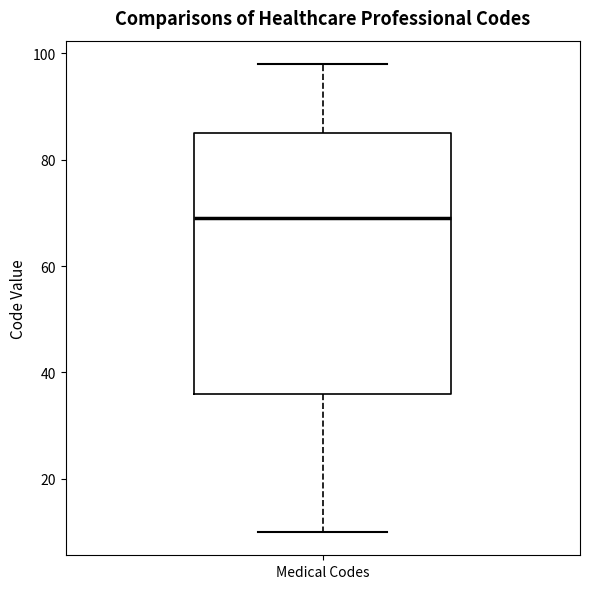

Transcribe this box plot: give where the median line is, the range the box spans, and where the two whiskers end, as read against the y-axis. The values are not printed on the chart, so give them approximately, as read against the axis.

median 70, box 36 to 86, whiskers 10 to 98